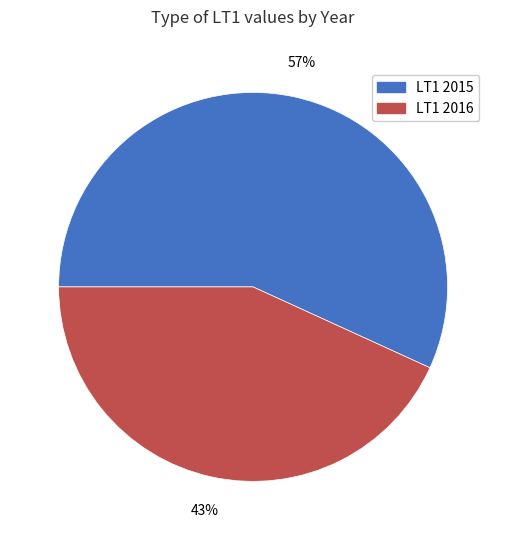

What is the ratio of the value at LT1 2015 to the value at LT1 2016?

1.3